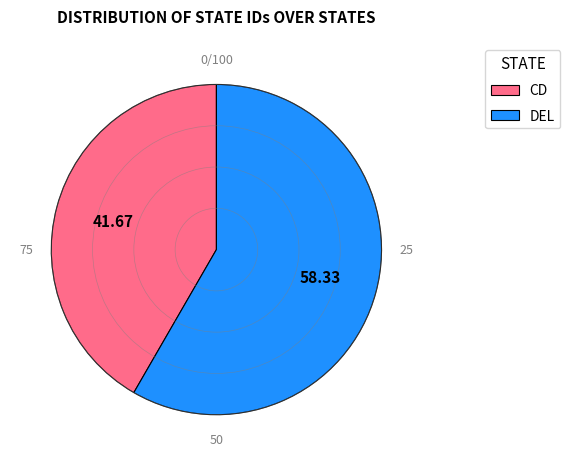

Between DEL and CD, which is larger?

DEL